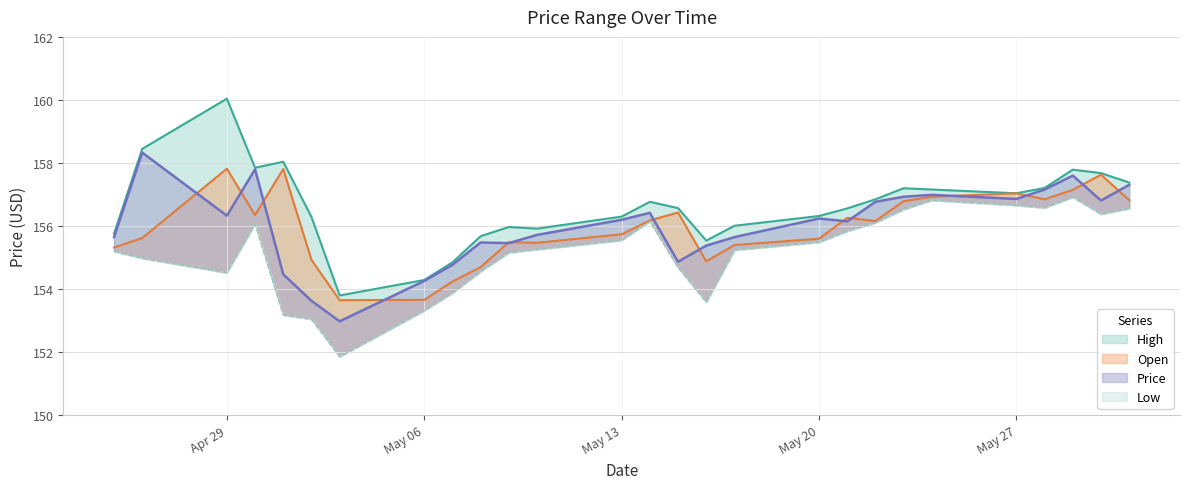

At which category is the sum across all series the highest?

2024-05-29